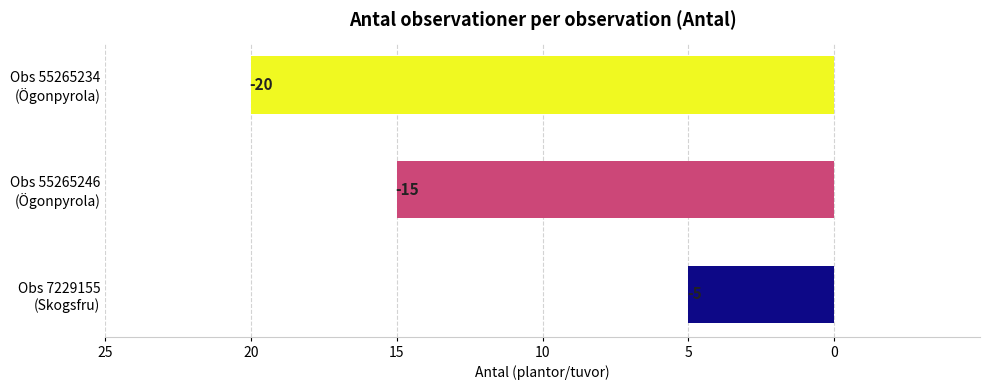

Does the chart contain any negative values?

Yes